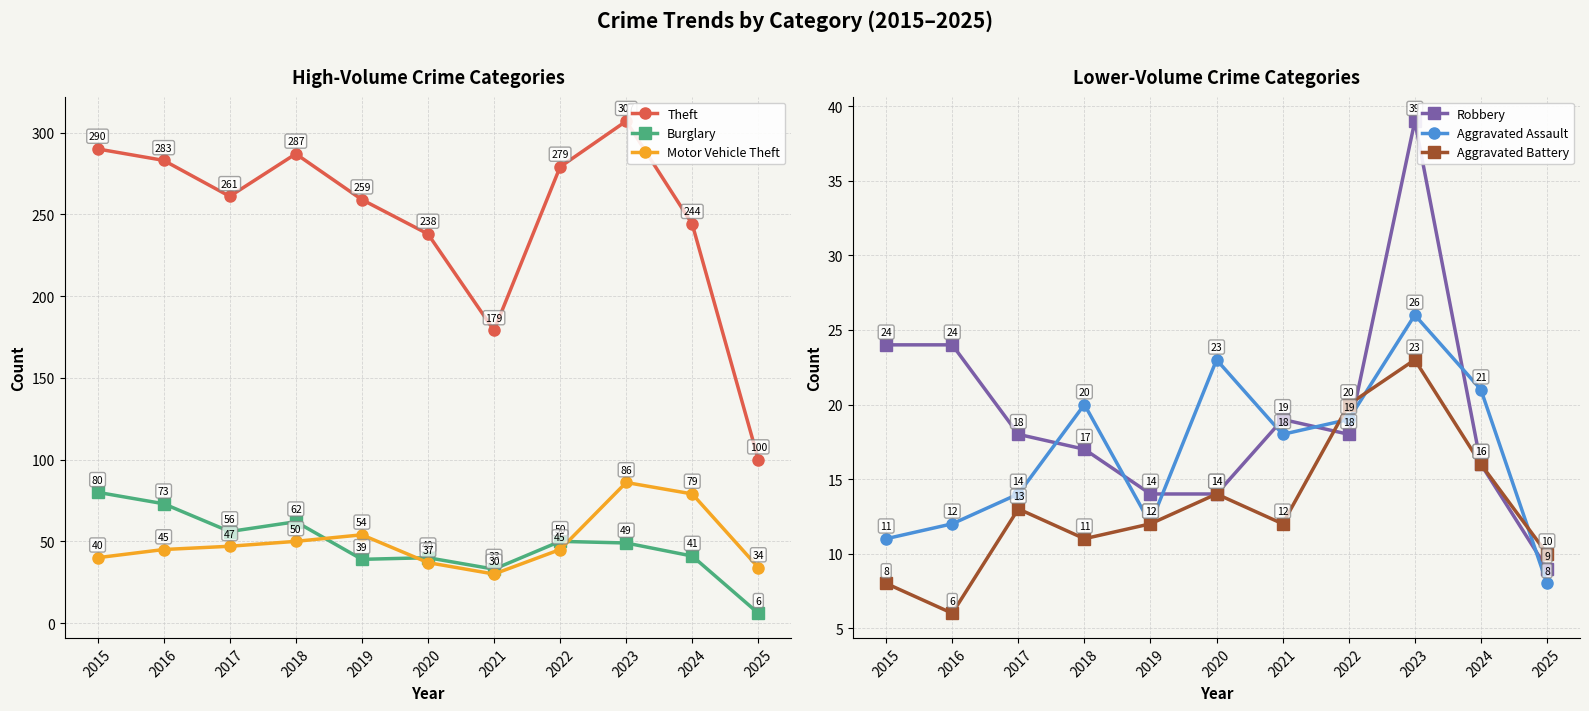

List the labels in order of Theft value, largest first.

2023, 2015, 2018, 2016, 2022, 2017, 2019, 2024, 2020, 2021, 2025